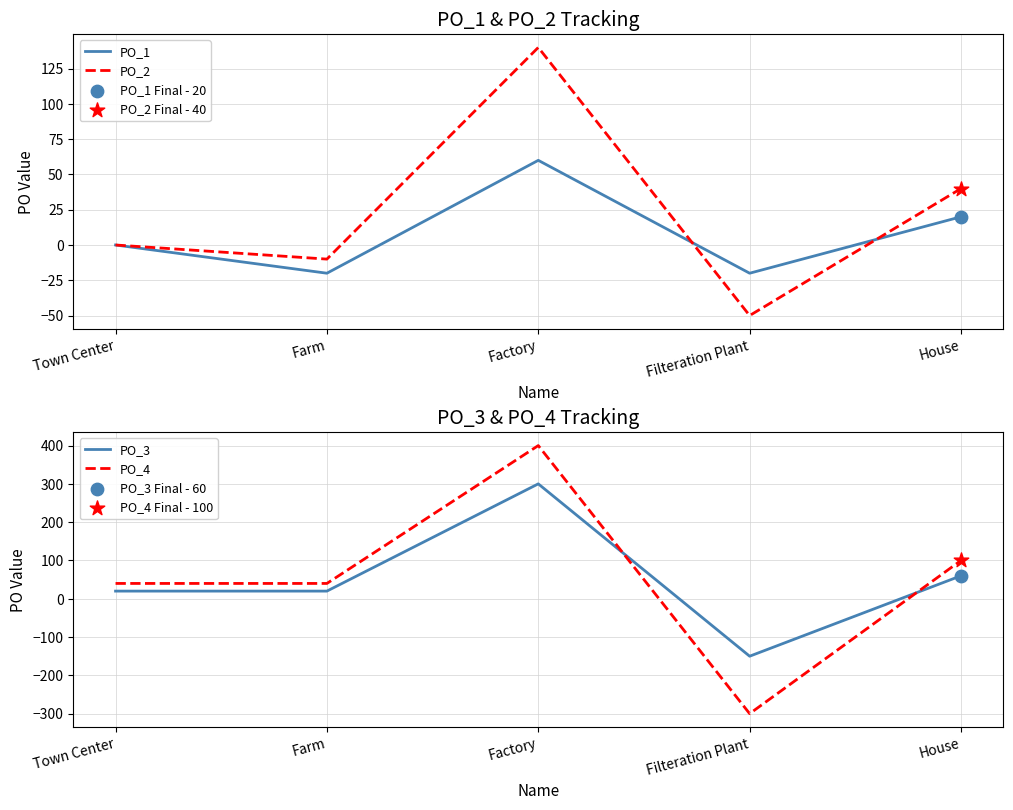

What is the total value across all series at House?

220